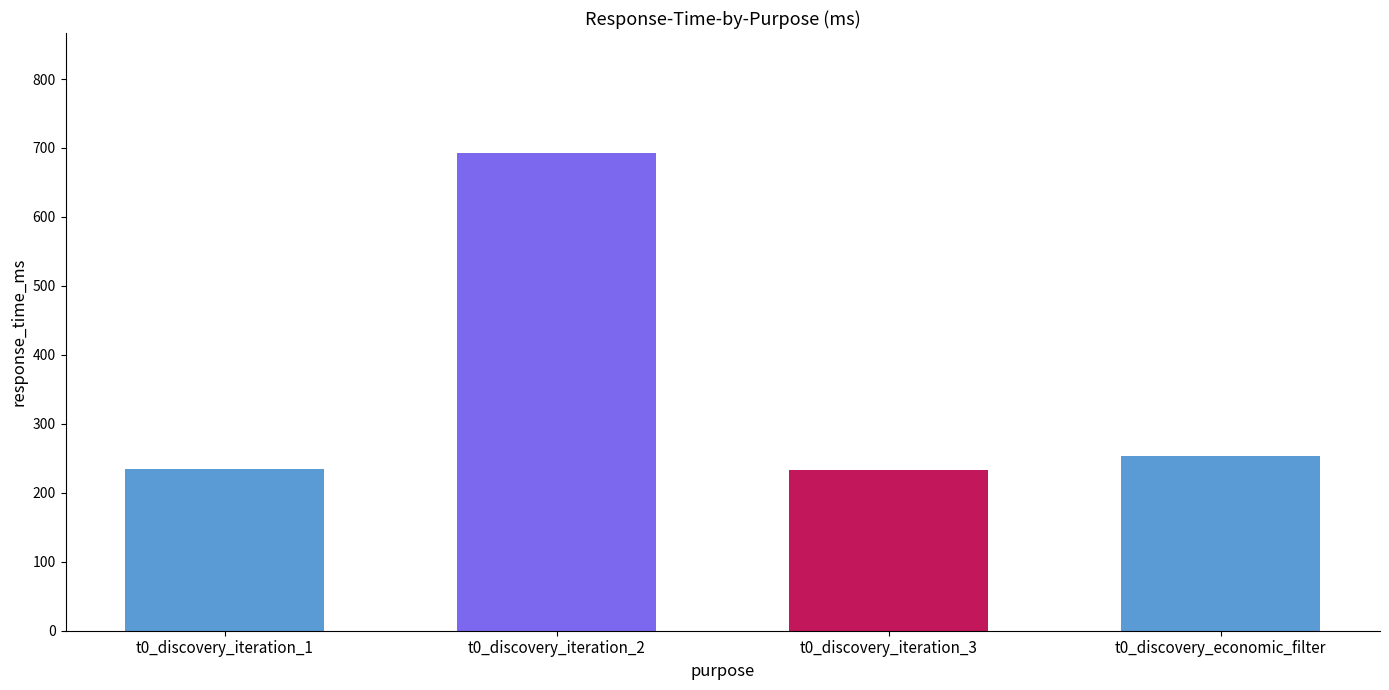

What is the sum of the values at t0_discovery_iteration_2 and t0_discovery_economic_filter?

946.9